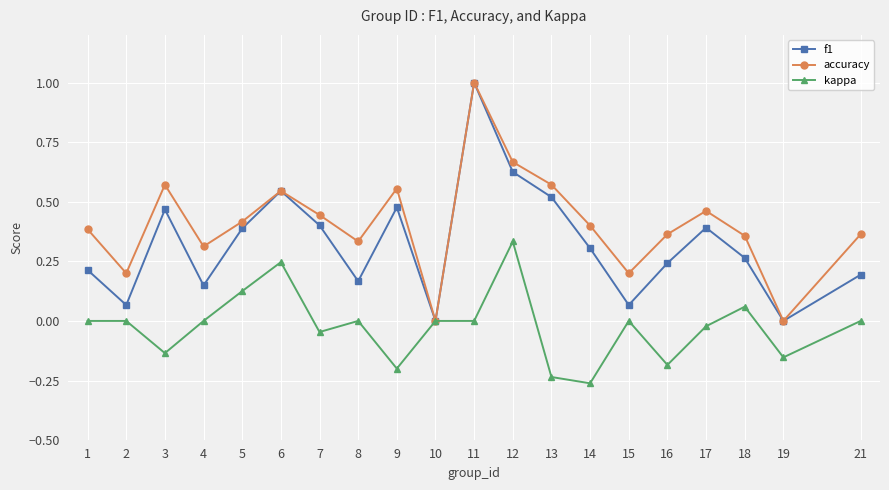

True or false: f1 has a value of 0.3 at 9.

False